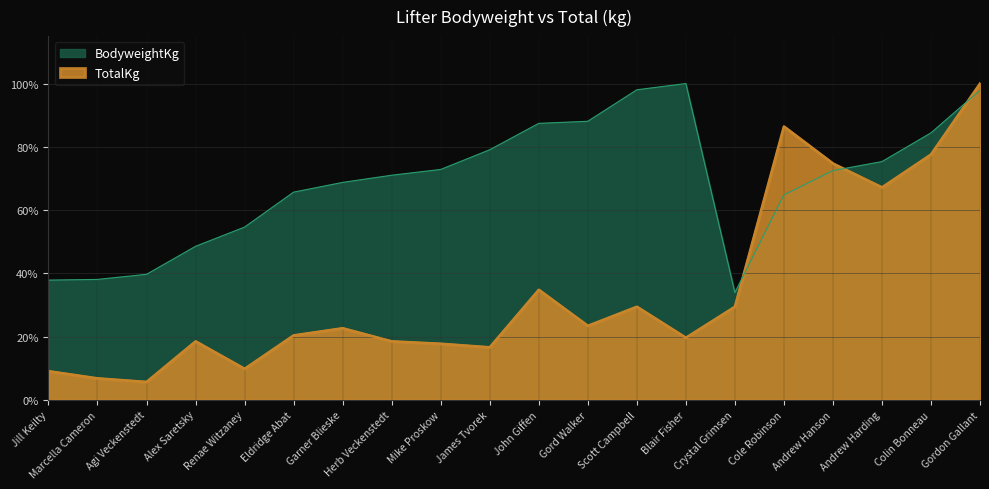

Reading left to right, what are all the values shown in this chart?

BodyweightKg: Jill Keilty=37.8	Marcella Cameron=38.1	Agi Veckenstedt=39.7	Alex Saretsky=48.5	Renae Witzaney=54.6	Eldridge Abat=65.7	Garner Blieske=68.7	Herb Veckenstedt=71.0	Mike Proskow=72.8	James Tvorek=79.1	John Giffen=87.4	Gord Walker=88.1	Scott Campbell=98.0	Blair Fisher=100.0	Crystal Grimsen=33.9	Cole Robinson=64.8	Andrew Hanson=72.5	Andrew Harding=75.3	Colin Bonneau=84.4	Gordon Gallant=97.9
TotalKg: Jill Keilty=9.1	Marcella Cameron=6.8	Agi Veckenstedt=5.7	Alex Saretsky=18.5	Renae Witzaney=9.8	Eldridge Abat=20.4	Garner Blieske=22.6	Herb Veckenstedt=18.5	Mike Proskow=17.7	James Tvorek=16.6	John Giffen=34.8	Gord Walker=23.4	Scott Campbell=29.4	Blair Fisher=19.6	Crystal Grimsen=29.4	Cole Robinson=86.4	Andrew Hanson=74.7	Andrew Harding=67.2	Colin Bonneau=77.6	Gordon Gallant=100.0